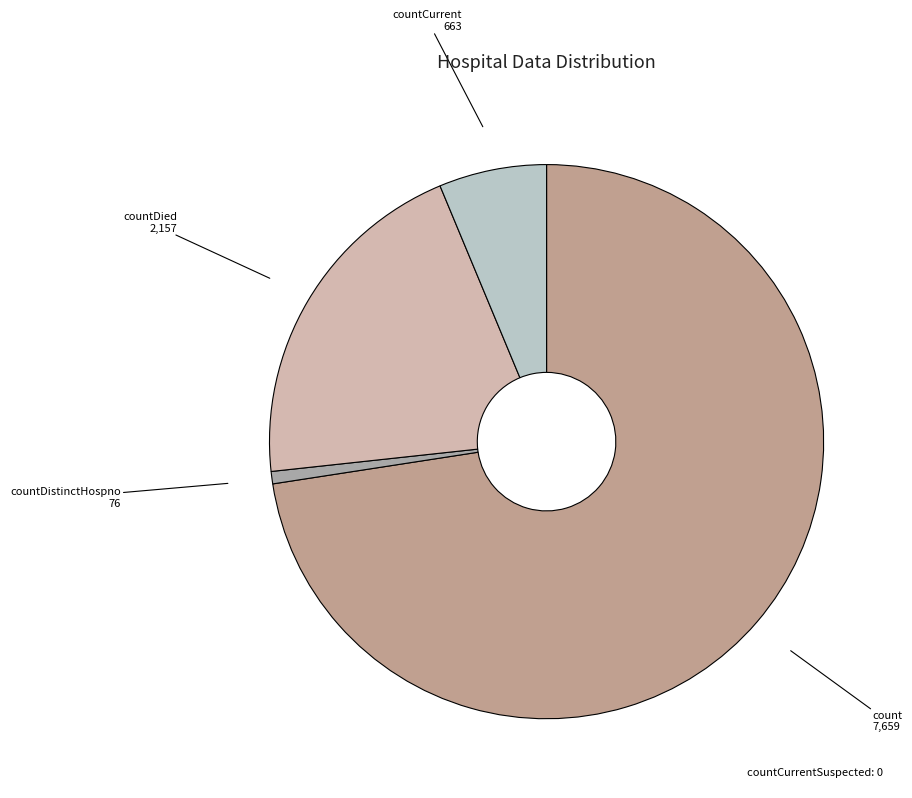

Rank the categories by value from lowest to highest.

countCurrentSuspected, countDistinctHospno, countCurrent, countDied, count